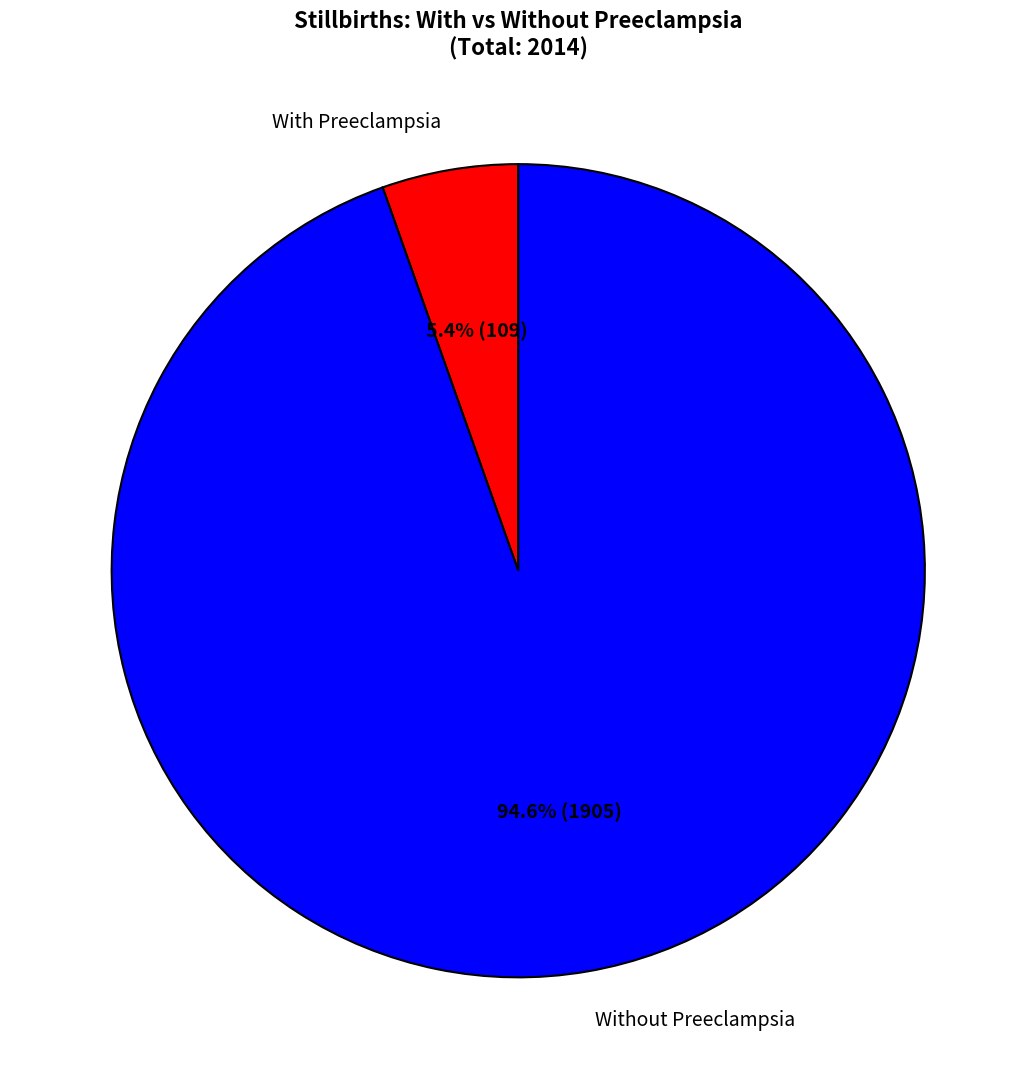

Which has a higher value, Without Preeclampsia or With Preeclampsia?

Without Preeclampsia